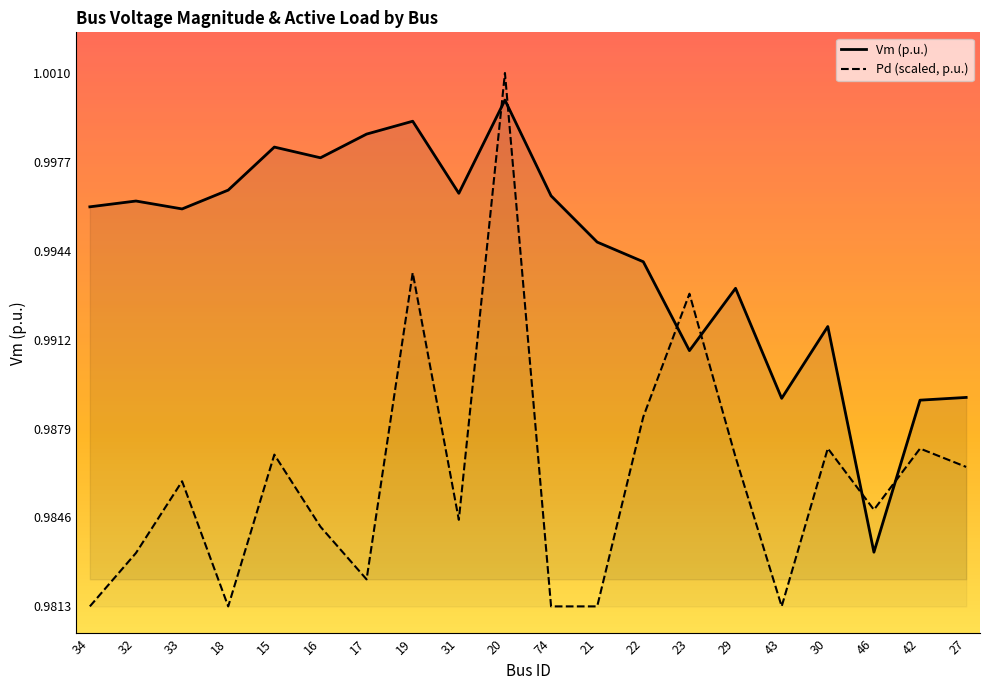

How many lines are shown in the chart?

2